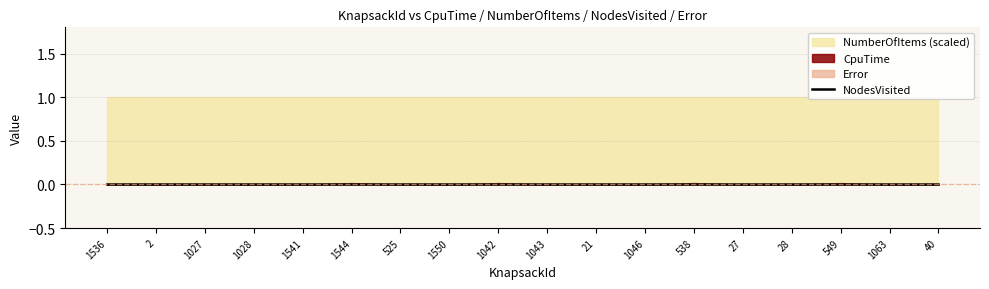

Which series has the widest spread of values?

CpuTime